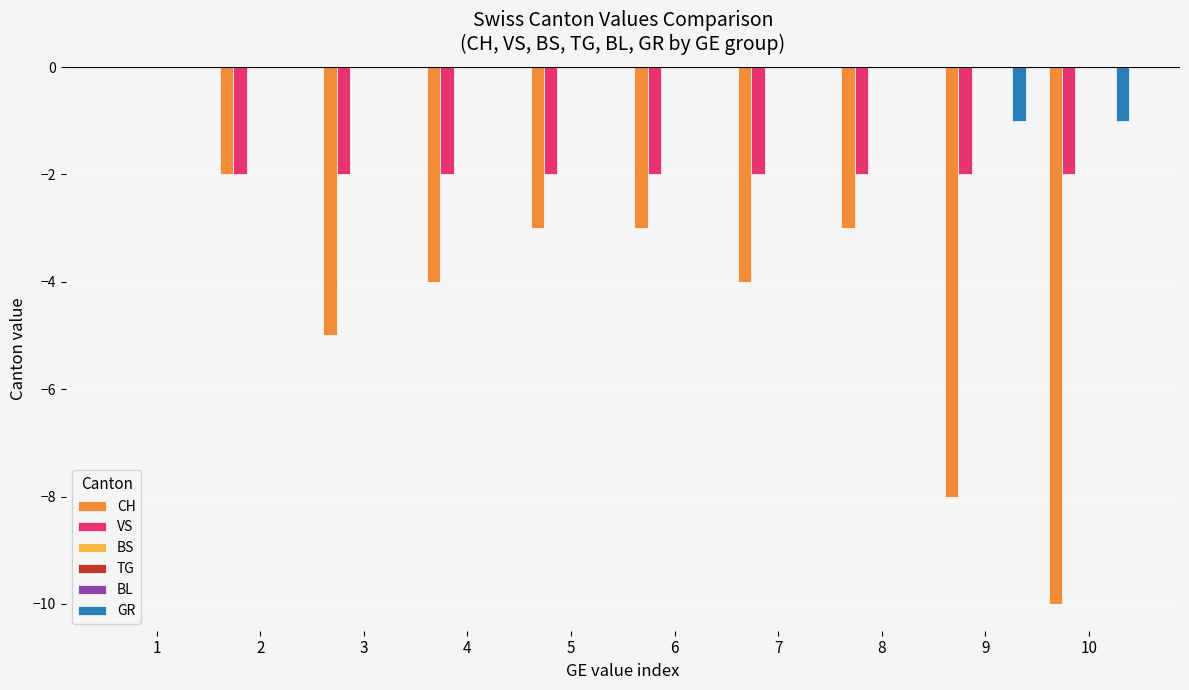

Reading left to right, extract all data points from this chart.

CH: 1=0	2=-2	3=-5	4=-4	5=-3	6=-3	7=-4	8=-3	9=-8	10=-10
VS: 1=0	2=-2	3=-2	4=-2	5=-2	6=-2	7=-2	8=-2	9=-2	10=-2
BS: 1=0	2=0	3=0	4=0	5=0	6=0	7=0	8=0	9=0	10=0
TG: 1=0	2=0	3=0	4=0	5=0	6=0	7=0	8=0	9=0	10=0
BL: 1=0	2=0	3=0	4=0	5=0	6=0	7=0	8=0	9=0	10=0
GR: 1=0	2=0	3=0	4=0	5=0	6=0	7=0	8=0	9=-1	10=-1